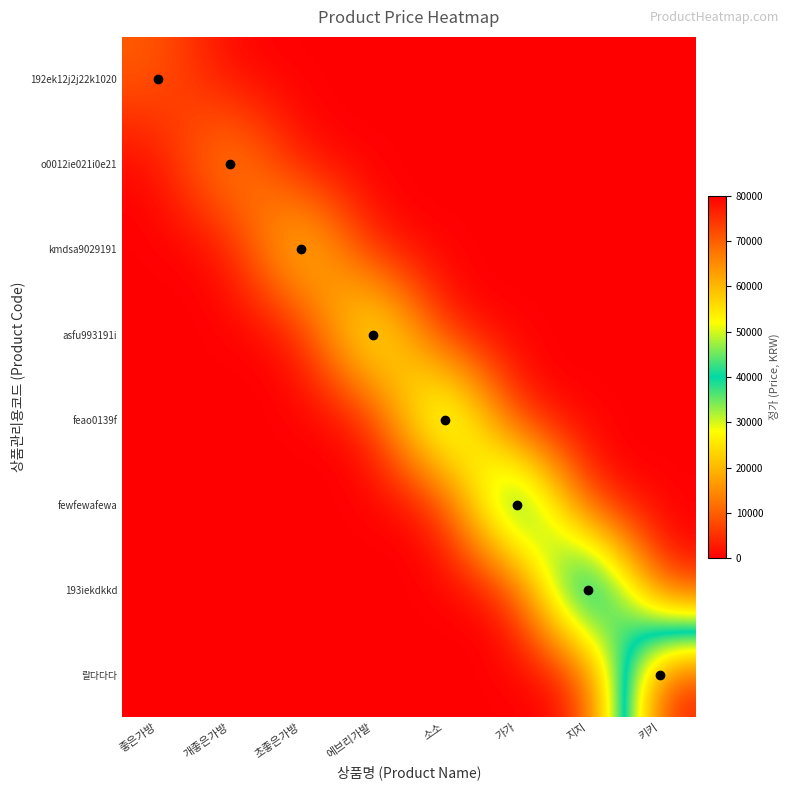

At how many categories does at least one series exceed 76500?

1